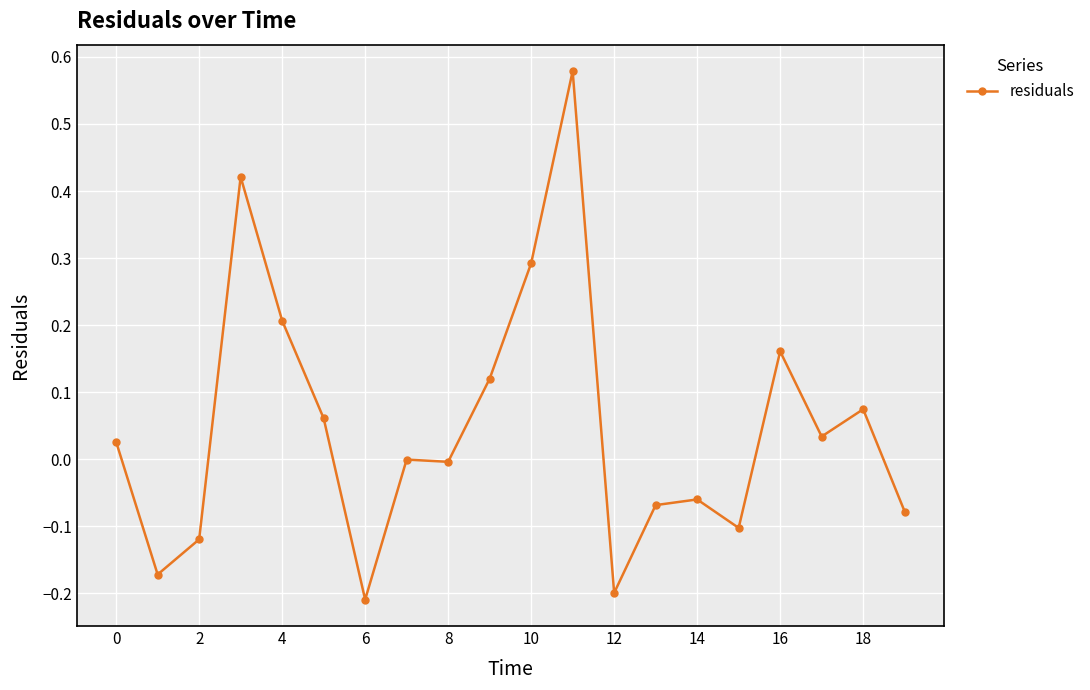

What is the sum of all values?

1.0